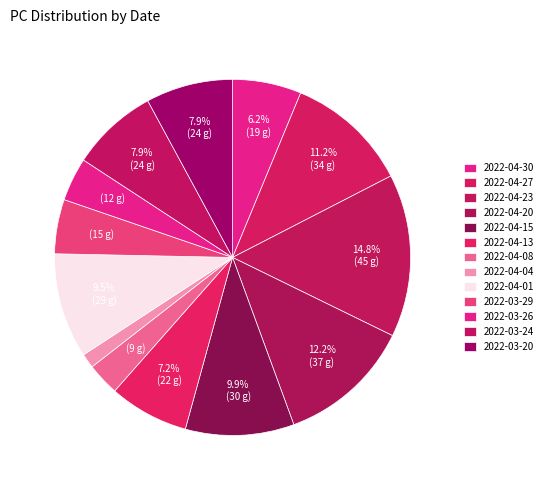

True or false: 2022-03-24 accounts for 8% of the total.

True